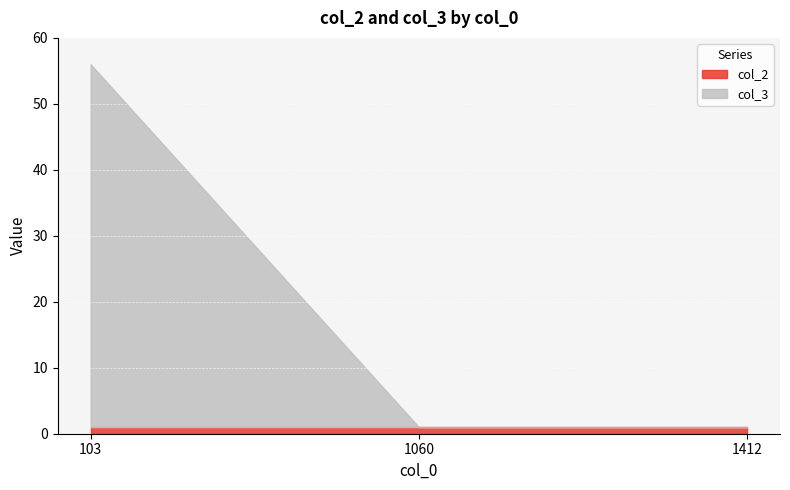

How many values are between 1 and 56?

3